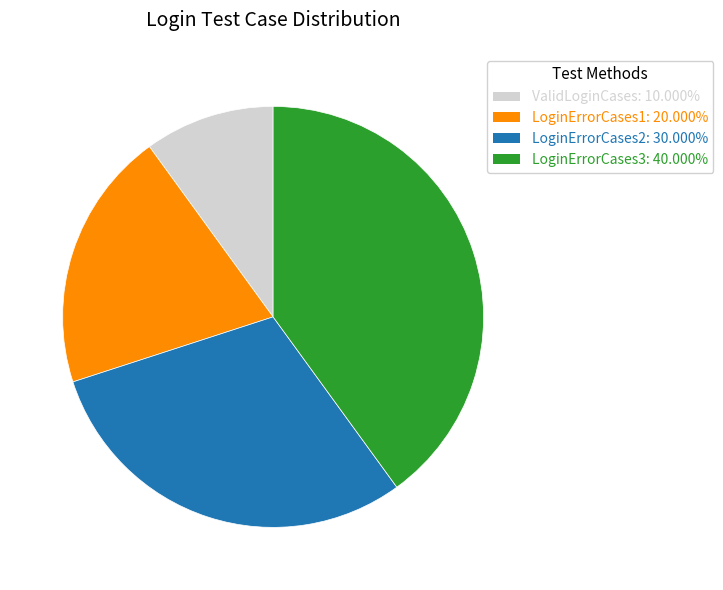

Is the sum of LoginErrorCases3 and LoginErrorCases1 greater than half?

Yes